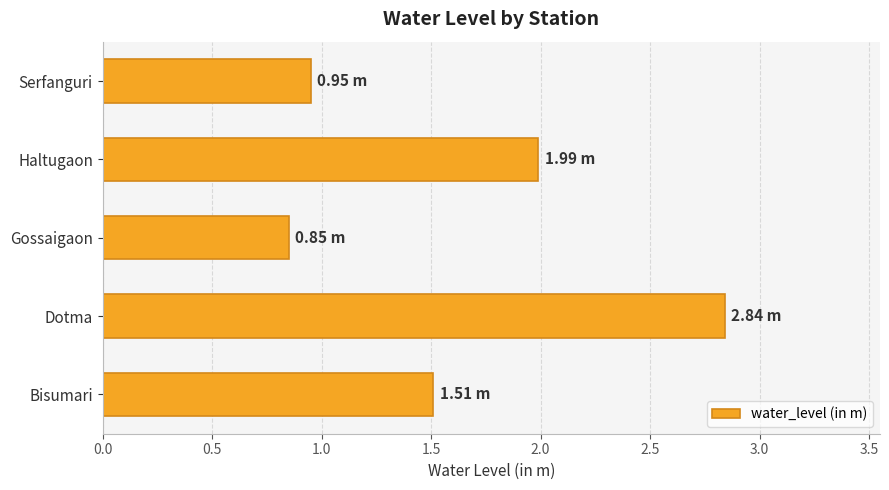

What is the sum of all values?

8.1